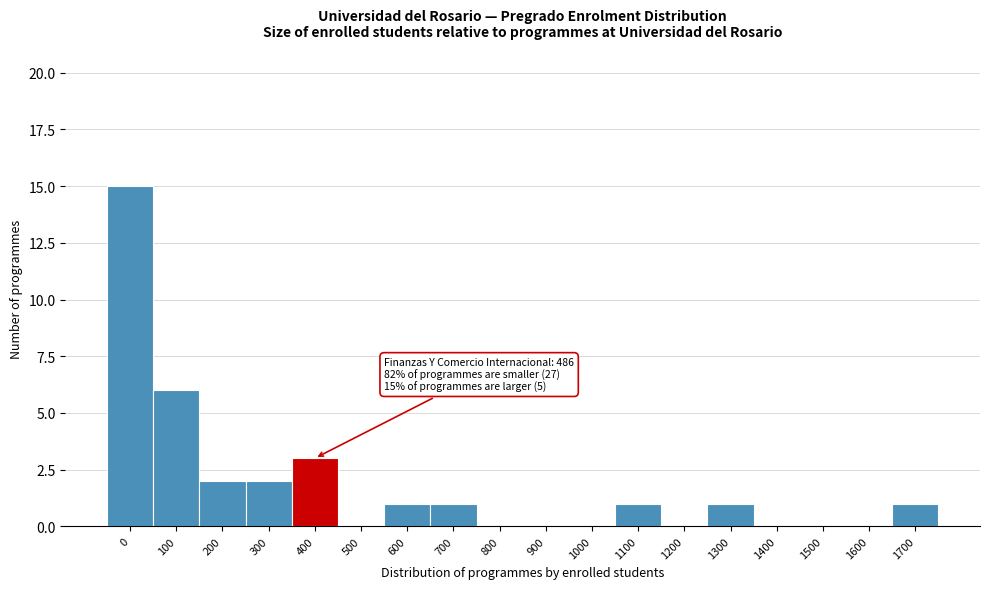

Reading left to right, list all the values displayed in this chart.

0=15	100=6	200=2	300=2	400=3	500=0	600=1	700=1	800=0	900=0	1000=0	1100=1	1200=0	1300=1	1400=0	1500=0	1600=0	1700=1